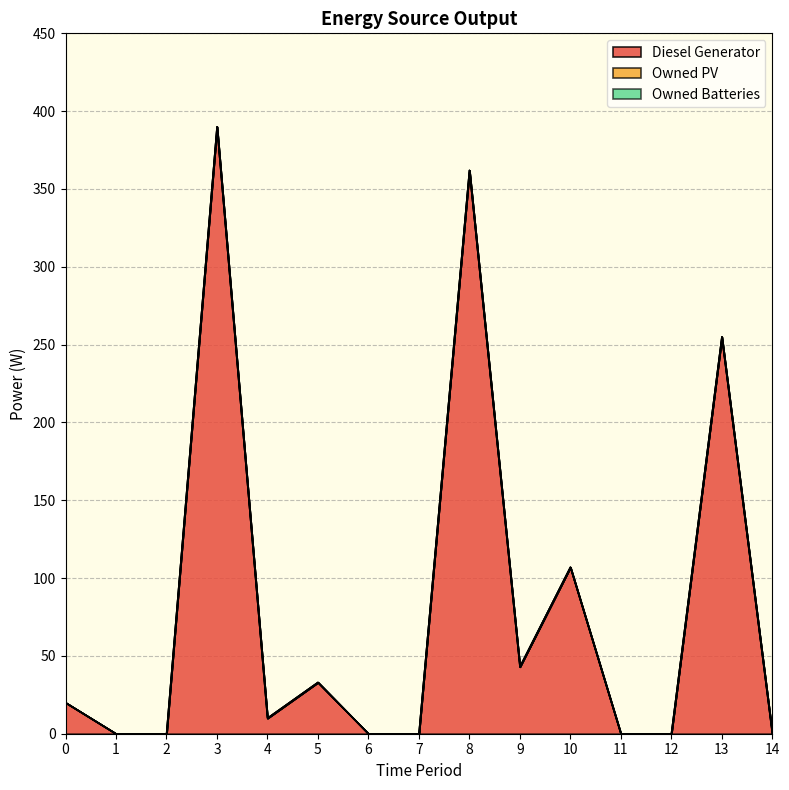

What are all the series names shown in the legend?

Diesel Generator, Owned PV, Owned Batteries